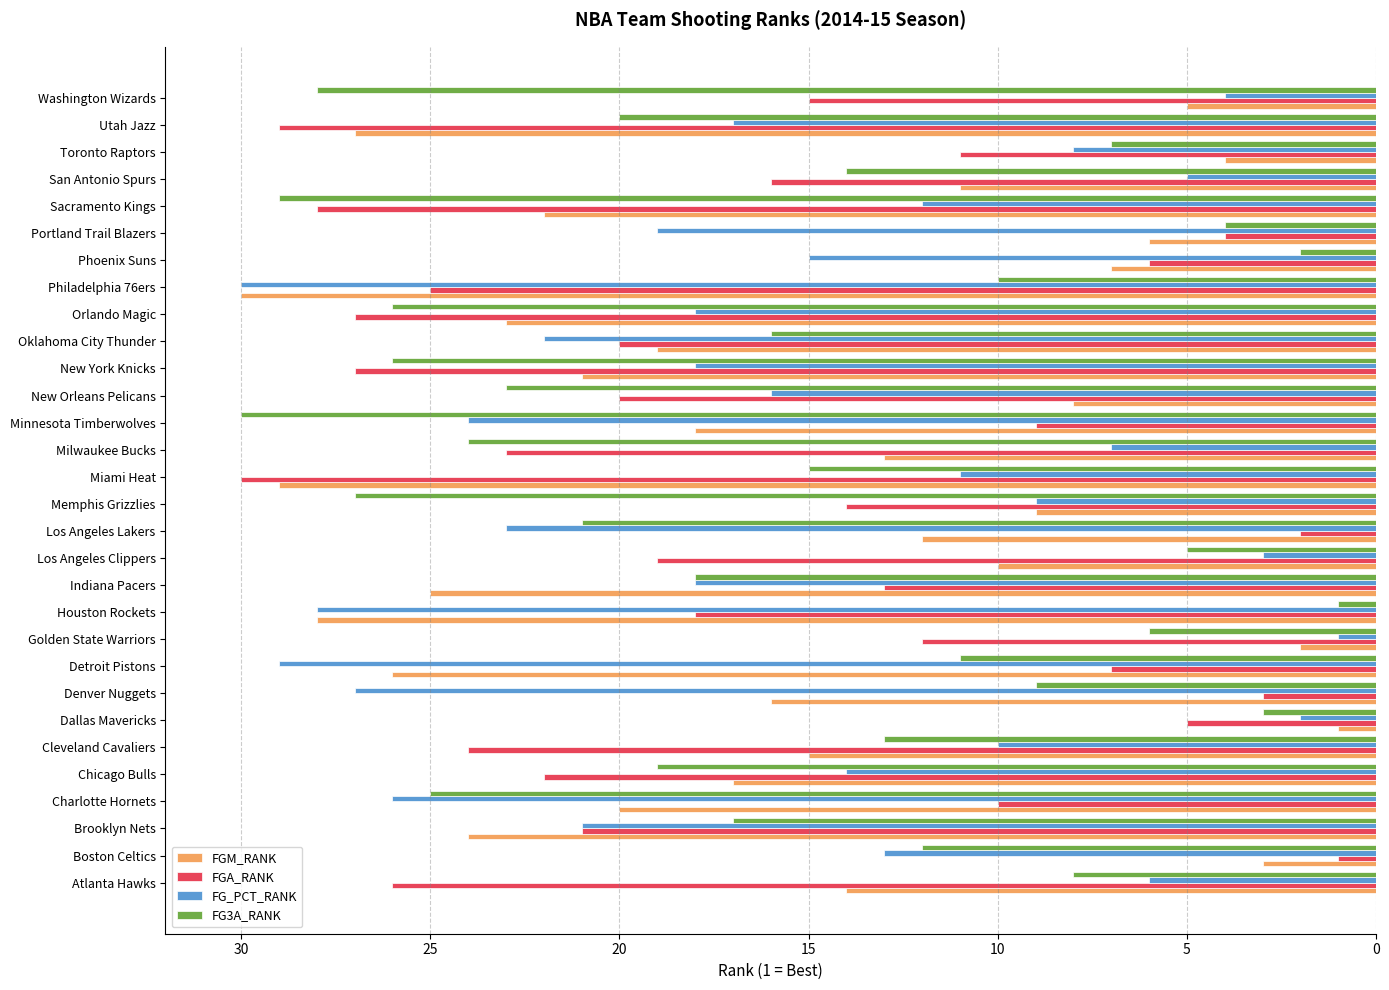

At which label does FGM_RANK reach its minimum?

Dallas Mavericks